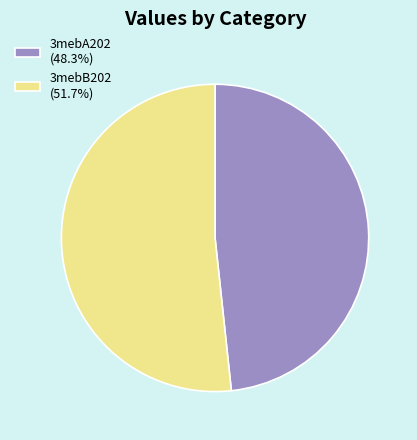

Do 3mebB202 (51.7%) and 3mebA202 (48.3%) together represent more than half of the pie?

Yes